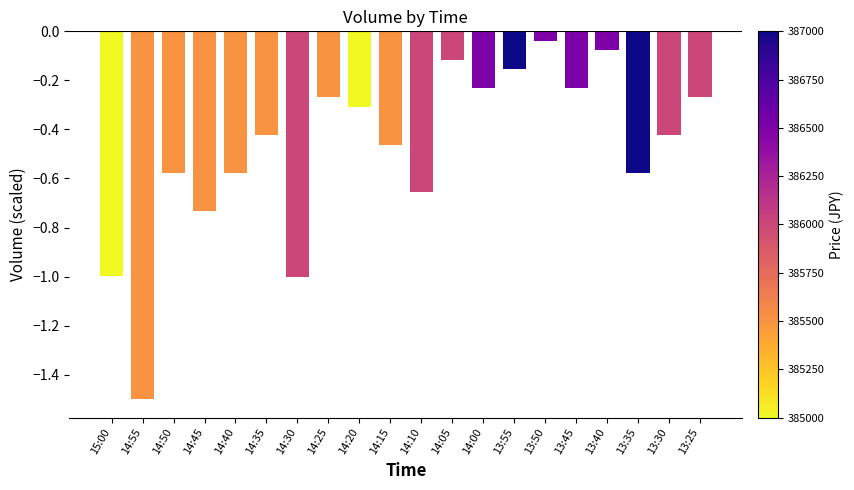

What is the label of the 2nd bar from the left?

14:55